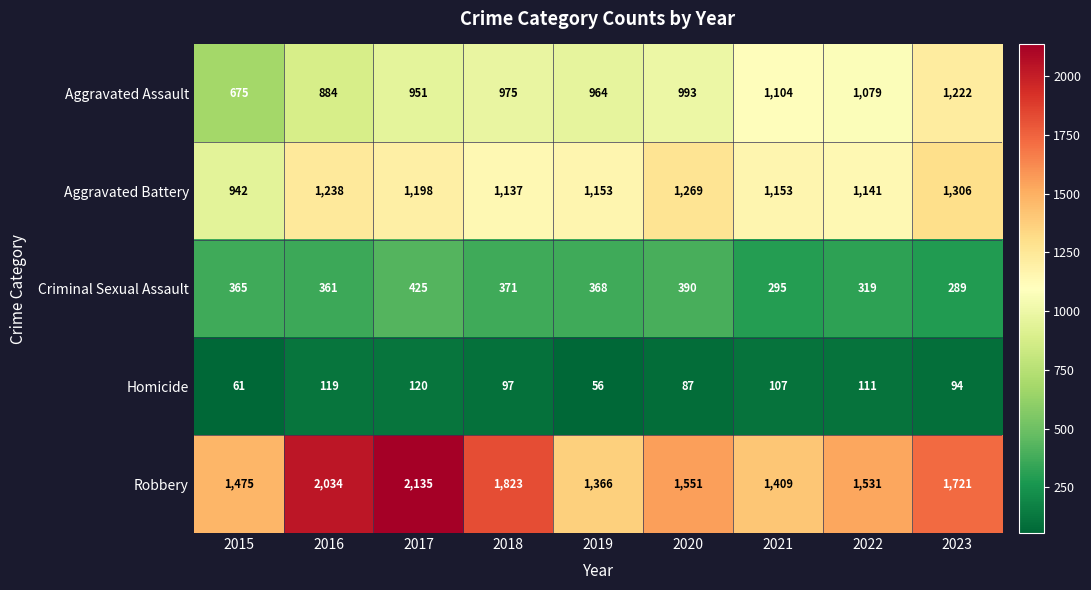

Which series has the largest total across all categories?

Robbery